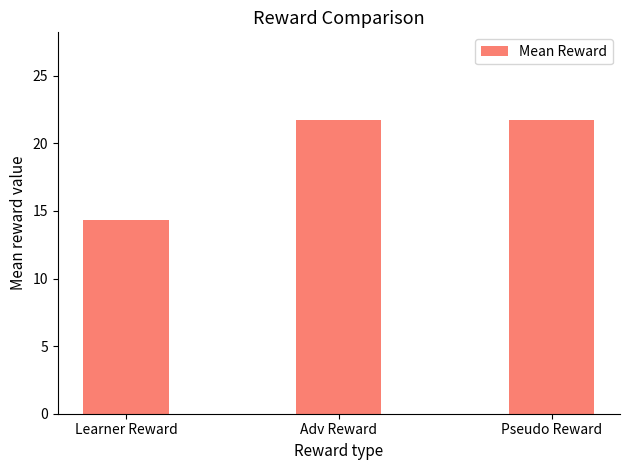

Which has a higher value, Adv Reward or Learner Reward?

Adv Reward